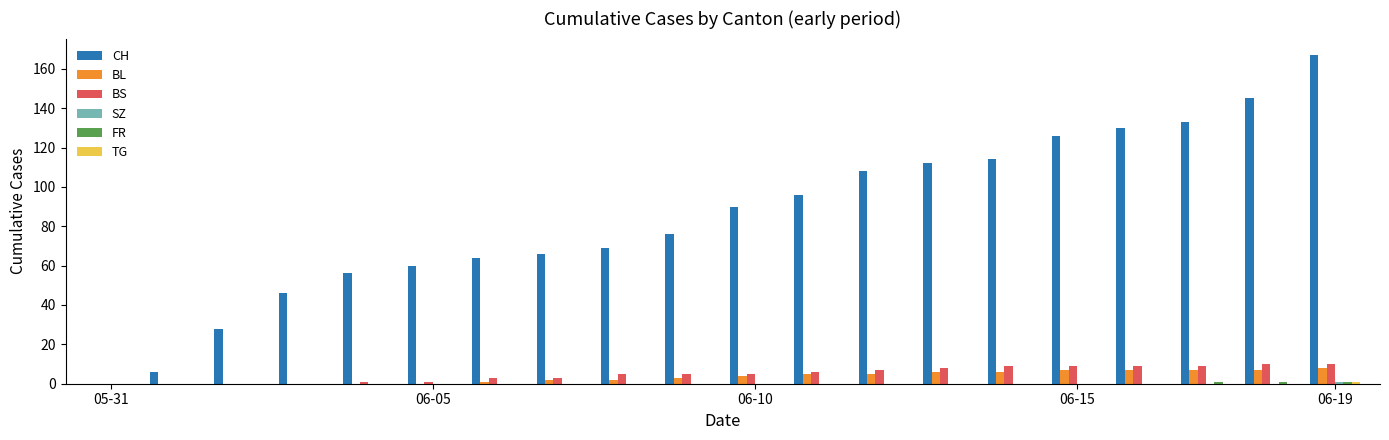

What is the highest value of the BS series?

10